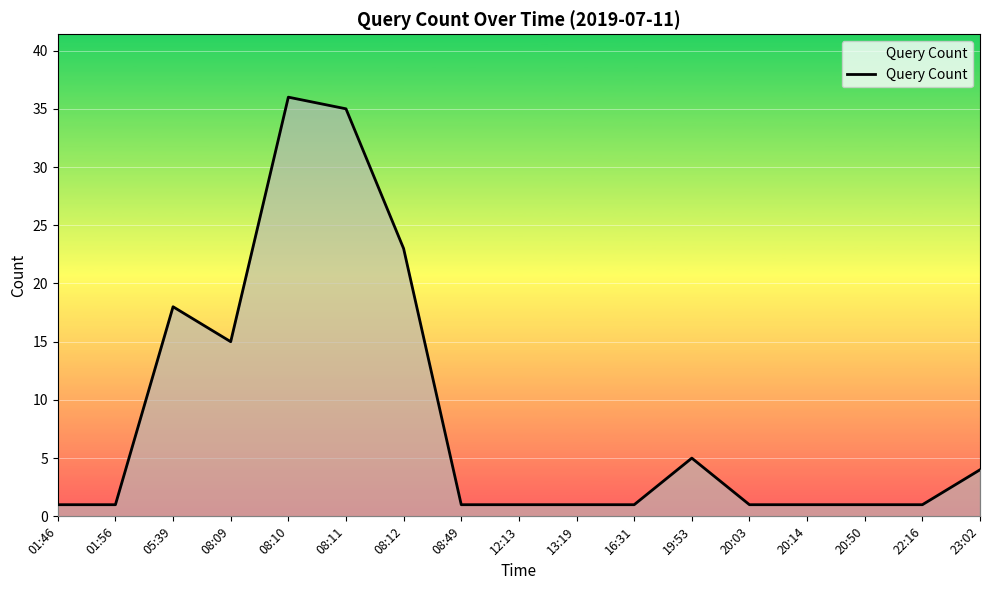

What is the difference between the maximum and second lowest values?

35